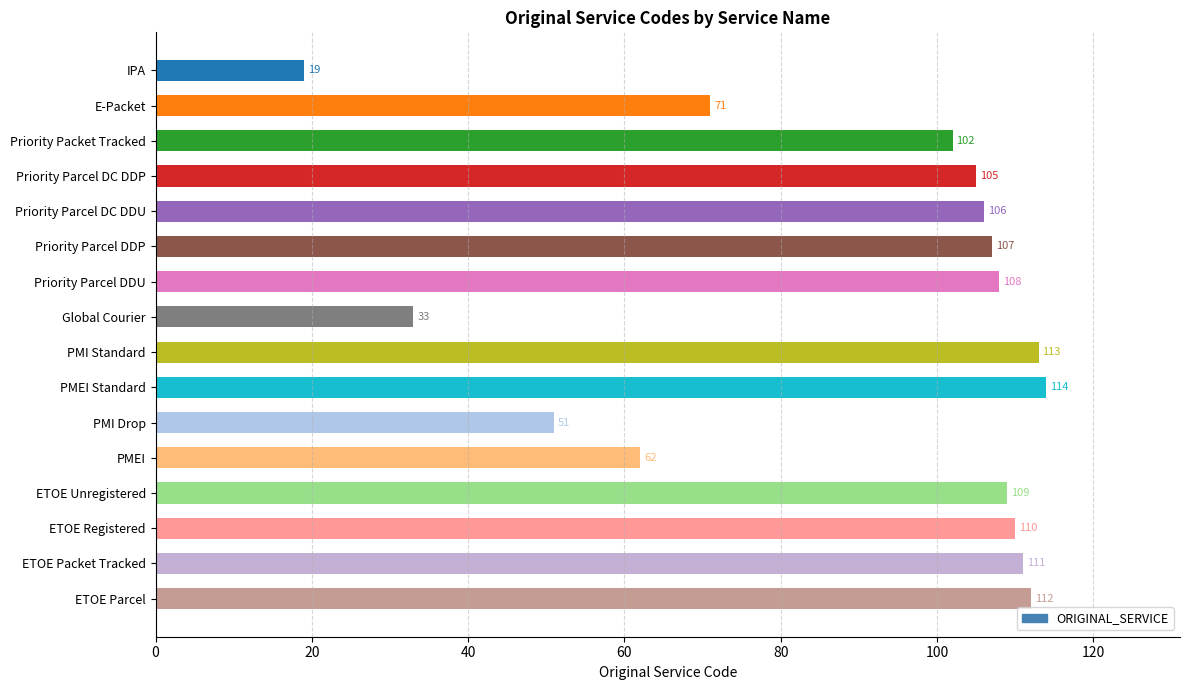

Rank the categories by value from highest to lowest.

PMEI Standard, PMI Standard, ETOE Parcel, ETOE Packet Tracked, ETOE Registered, ETOE Unregistered, Priority Parcel DDU, Priority Parcel DDP, Priority Parcel DC DDU, Priority Parcel DC DDP, Priority Packet Tracked, E-Packet, PMEI, PMI Drop, Global Courier, IPA